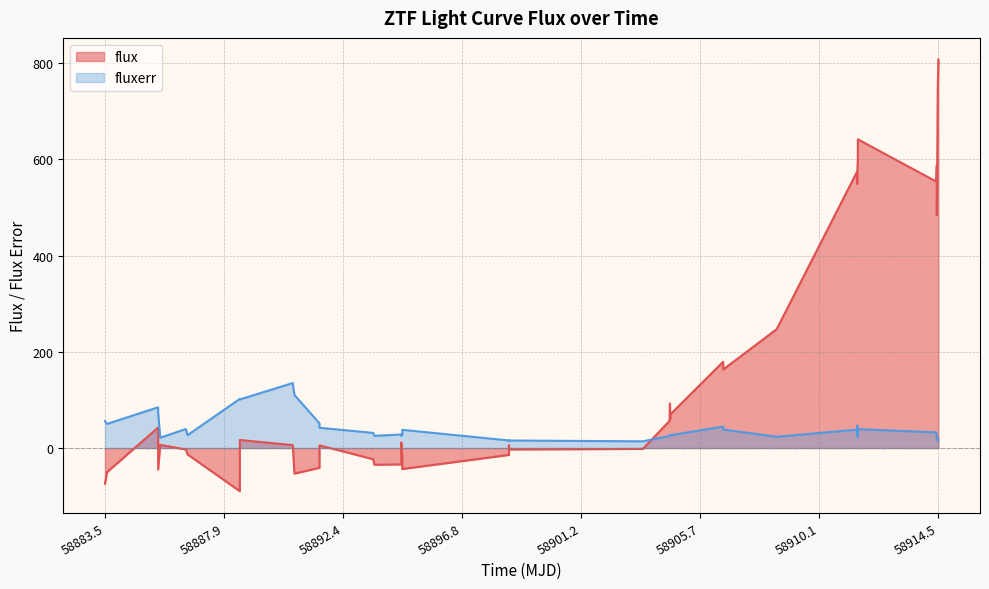

Rank the series by their maximum value, from highest to lowest.

flux, fluxerr